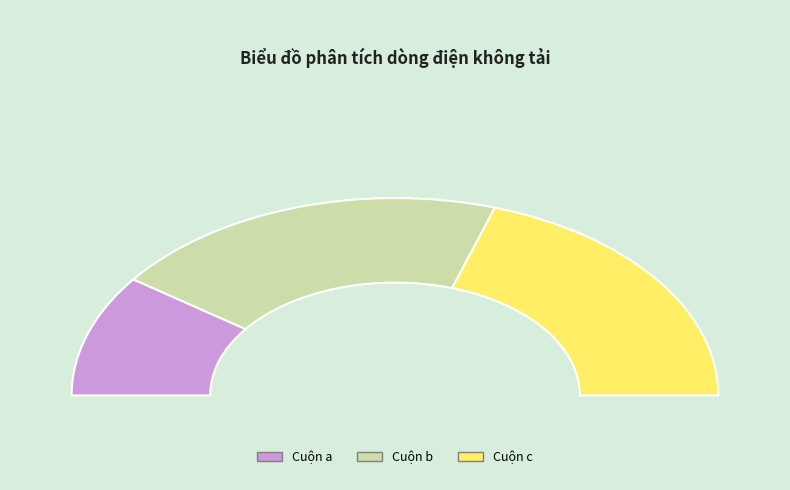

How many segments does this pie chart have?

3